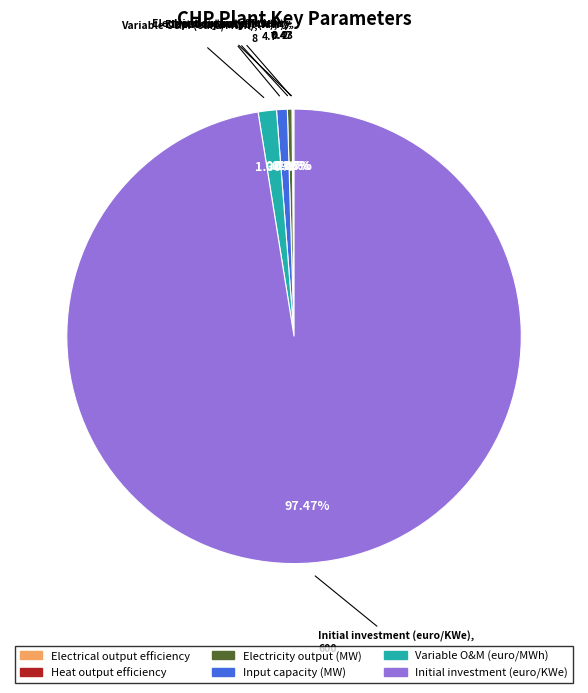

Is the sum of Input capacity (MW) and Variable O&M (euro/MWh) greater than half?

No